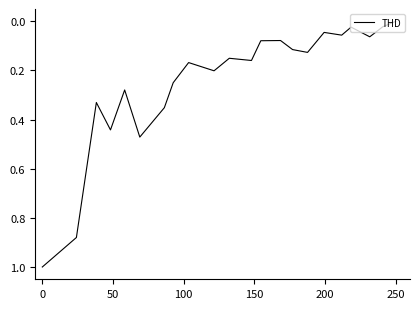

How many interior local valleys (lower than both neighbors) does the data have?

7